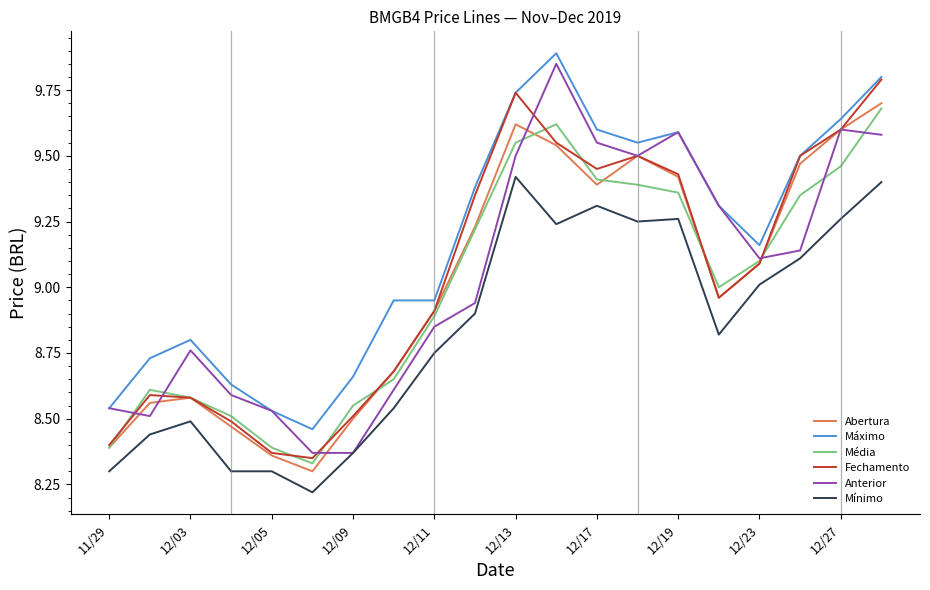

True or false: Mínimo and Fechamento intersect in this chart.

False